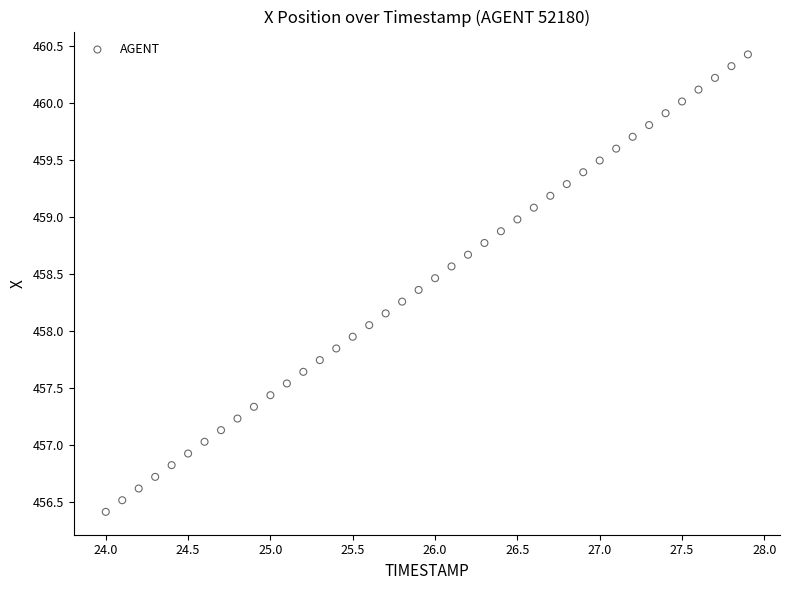

What is the range of X values (max minus min)?

3.9